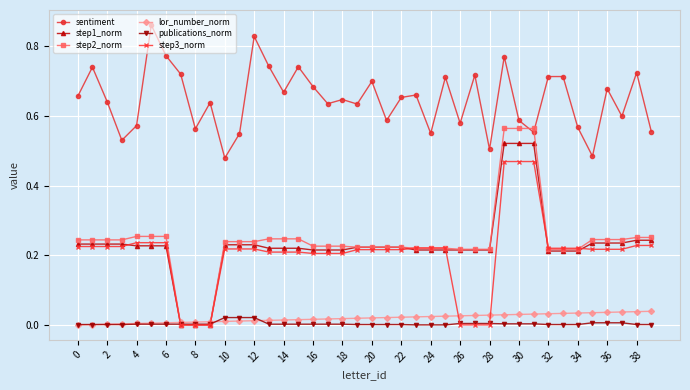

True or false: step3_norm and sentiment cross at least once.

False